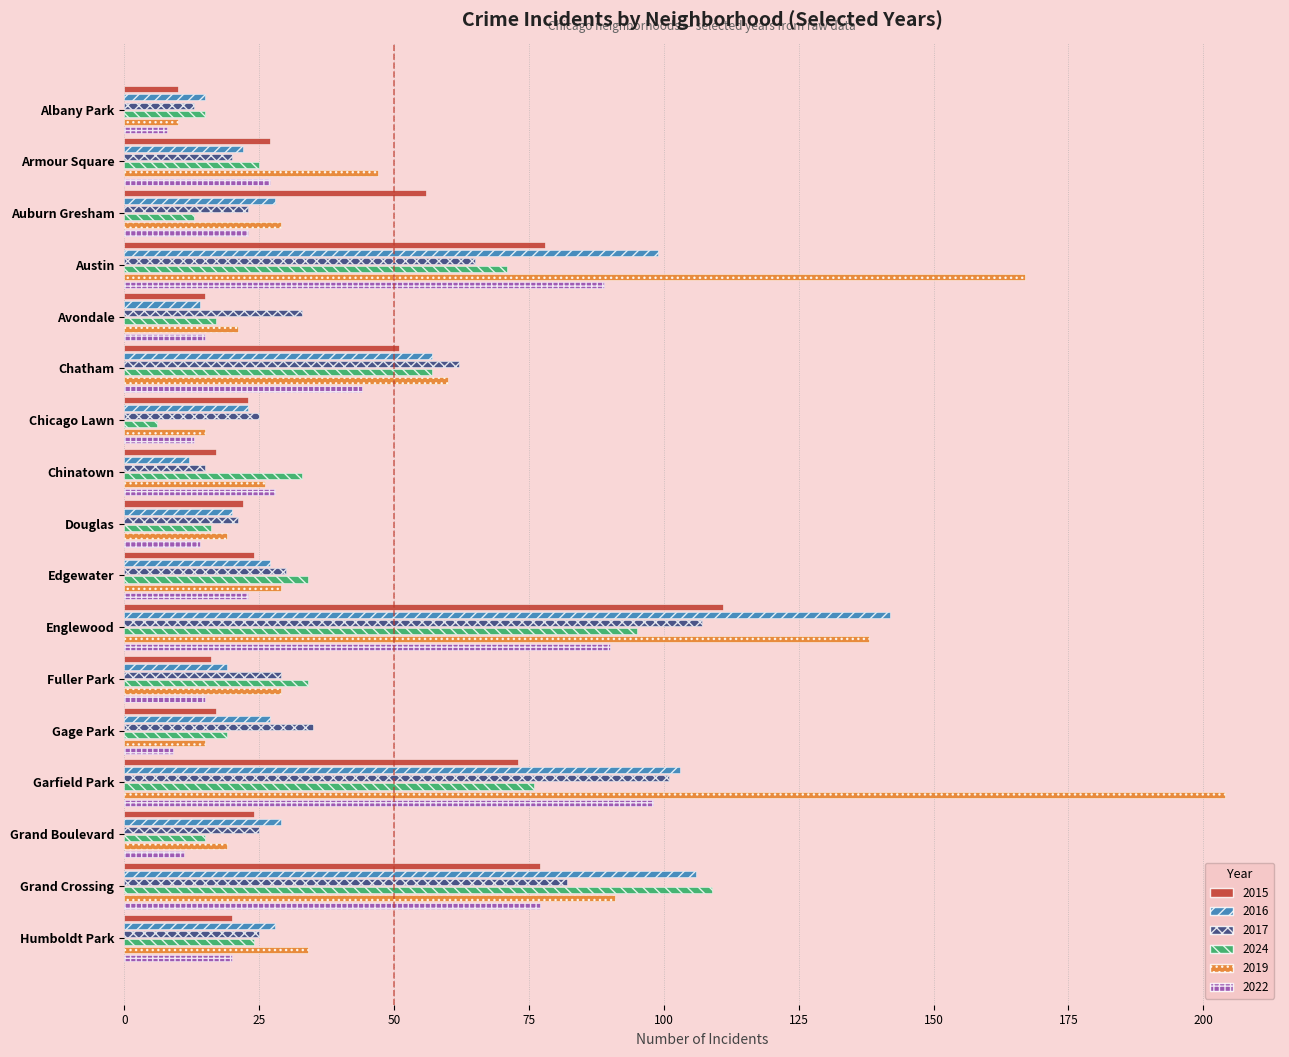

How many bars are there in each group?

6